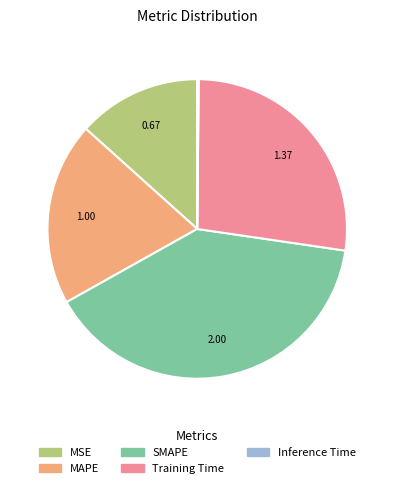

Which slice is the largest?

SMAPE